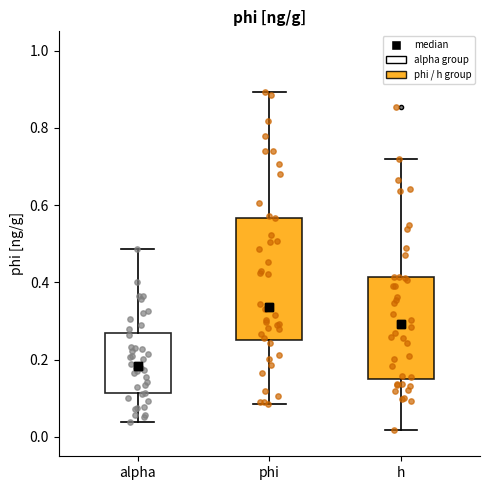

Comparing the boxes themselves (not the whiskers), which one is the tallest?

phi